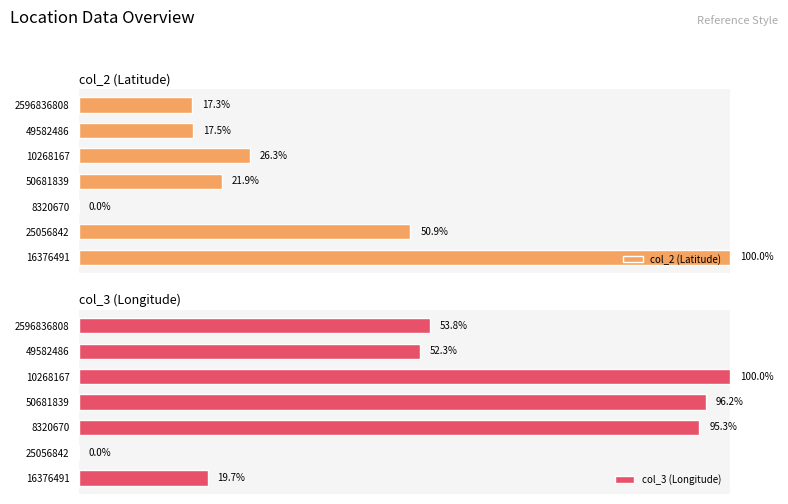

What is the sum of all col_3 (Longitude) values?

417.4